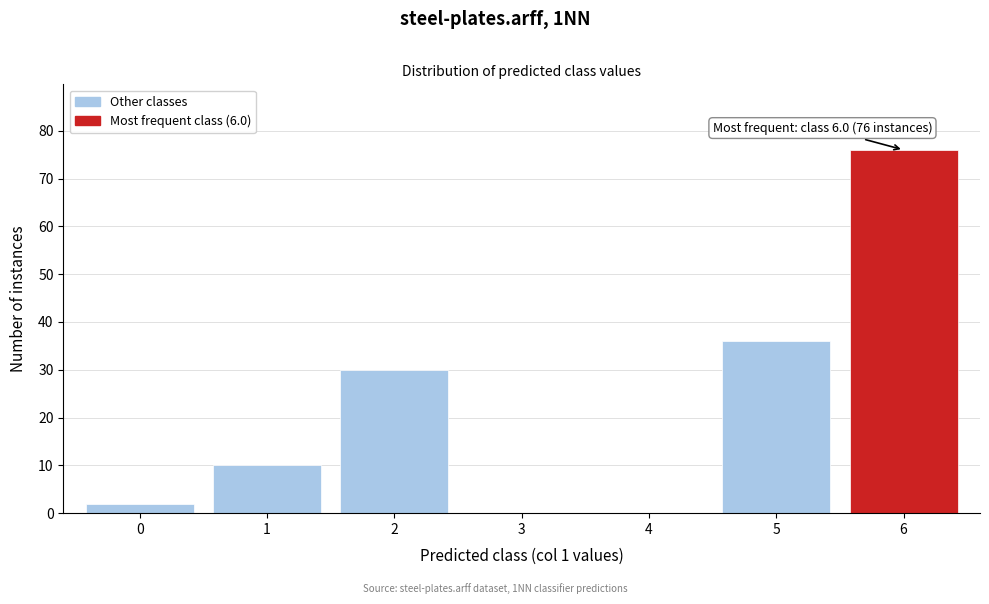

Reading right to left, extract all data points from this chart.

6=76	5=36	4=0	3=0	2=30	1=10	0=2